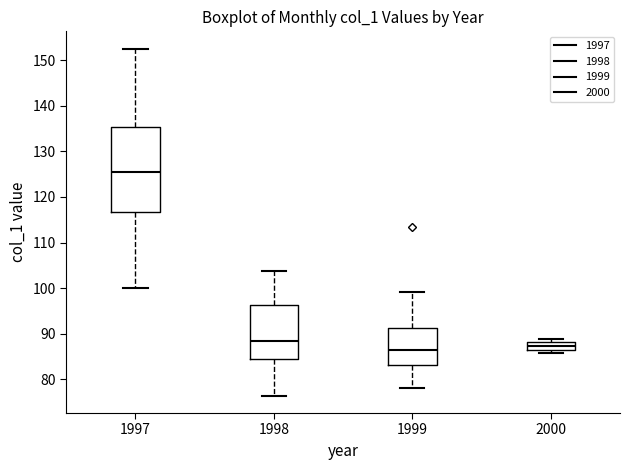

Reading left to right, transcribe this box plot: for each box, give where its median line is, the range the box spans, and where its two whiskers end, as read against the y-axis. The values are not printed on the chart, so give them approximately, as read against the axis.

1997: median 125, box 117 to 135, whiskers 100 to 153
1998: median 88, box 84 to 96, whiskers 76 to 104
1999: median 87, box 83 to 91, whiskers 78 to 99
2000: median 87 (inside the box), box 87 to 88, whiskers 86 to 89